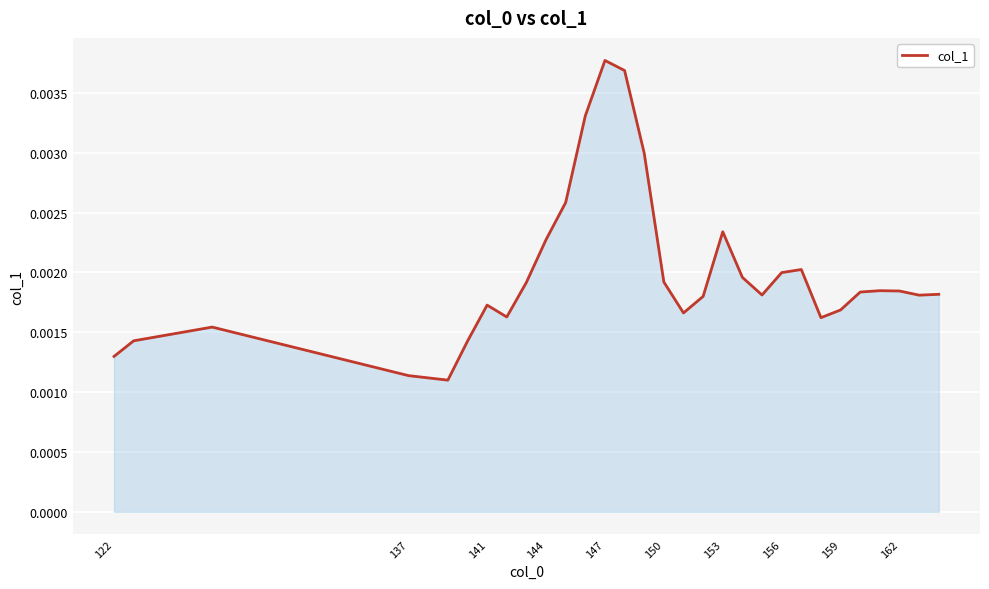

At which category does the chart reach its peak across all series?

147